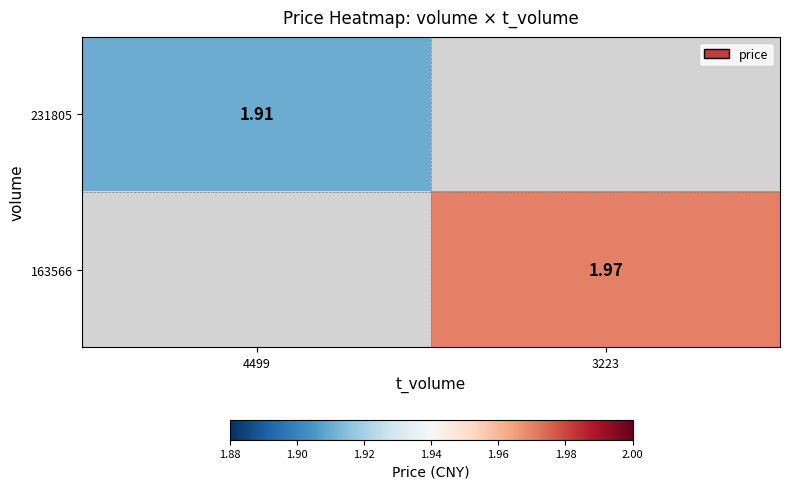

Is the value of 231805 at 4499 greater than the value of 163566 at 3223?

No